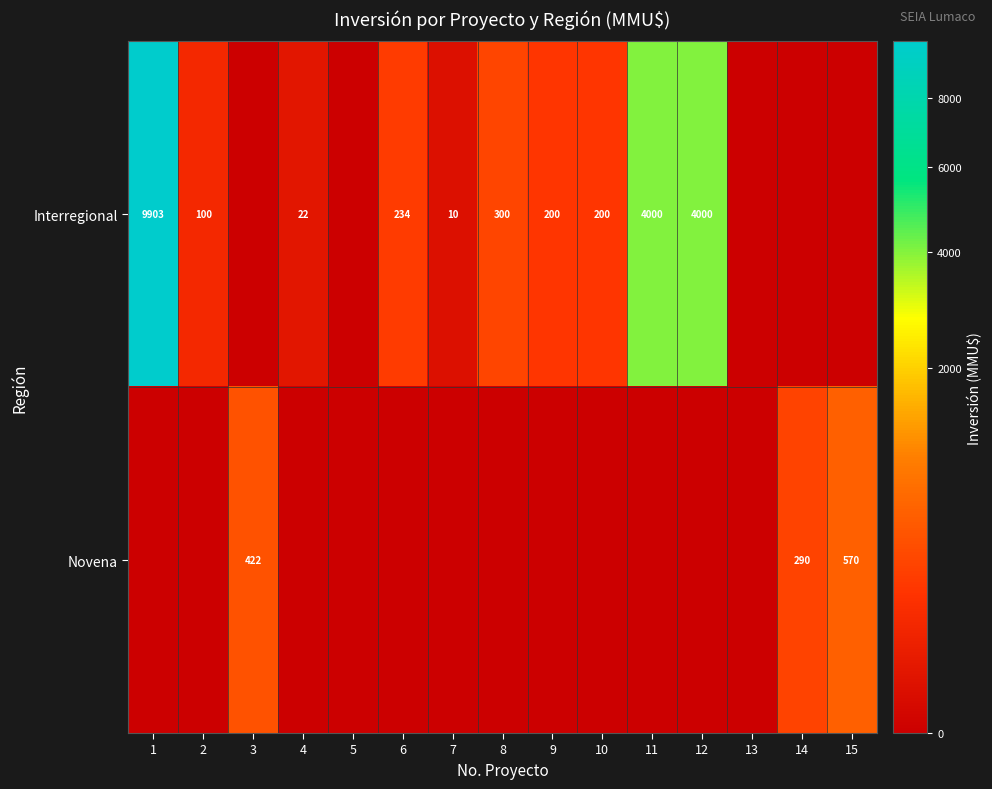

Is the value of Novena at 15 greater than the value of Interregional at 8?

Yes